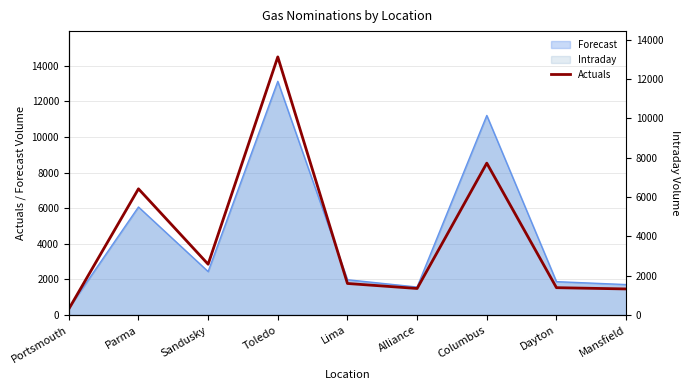

Between Alliance and Toledo, which is larger?

Toledo